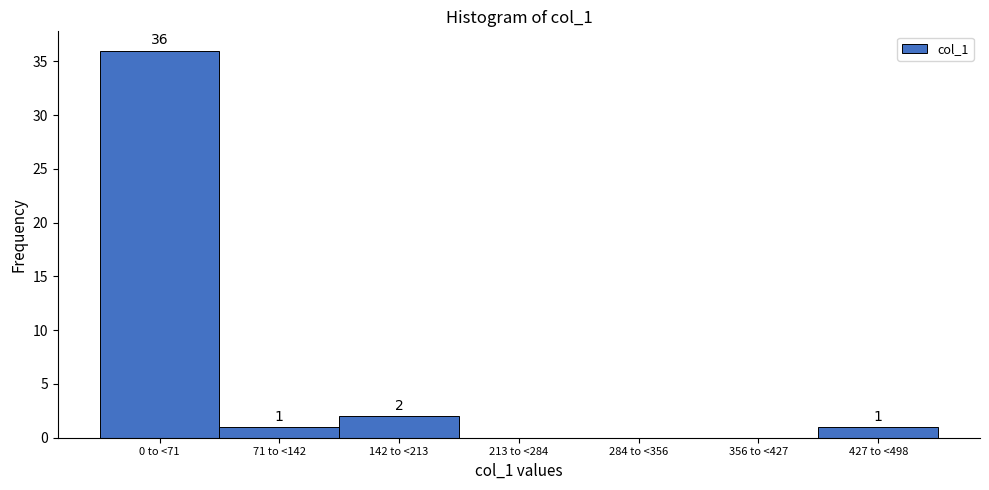

Reading left to right, list all the values displayed in this chart.

0 to <71=36	71 to <142=1	142 to <213=2	213 to <284=0	284 to <356=0	356 to <427=0	427 to <498=1